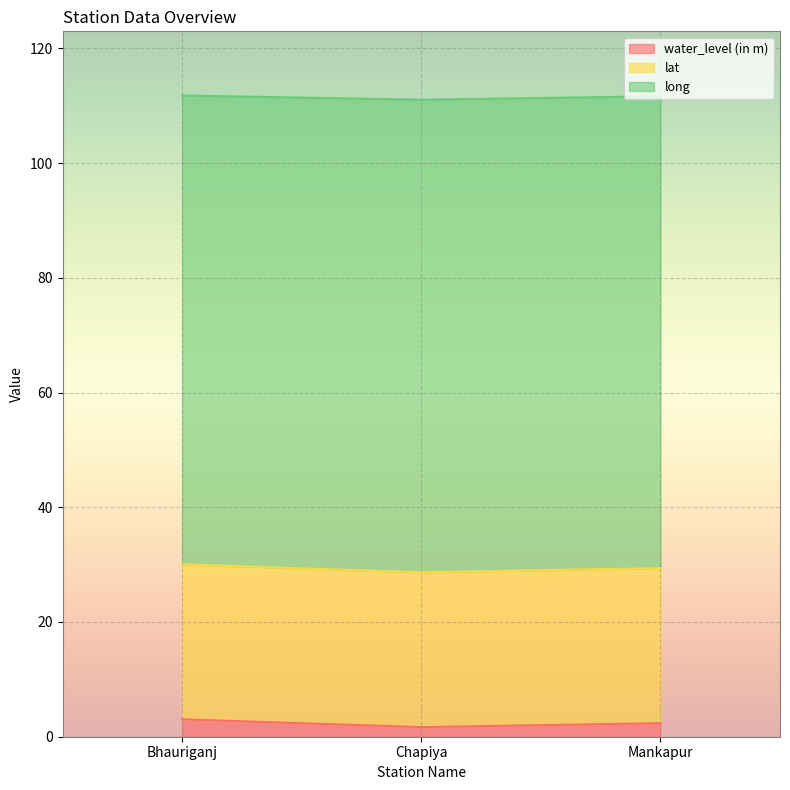

At how many categories does at least one series exceed 38?

3